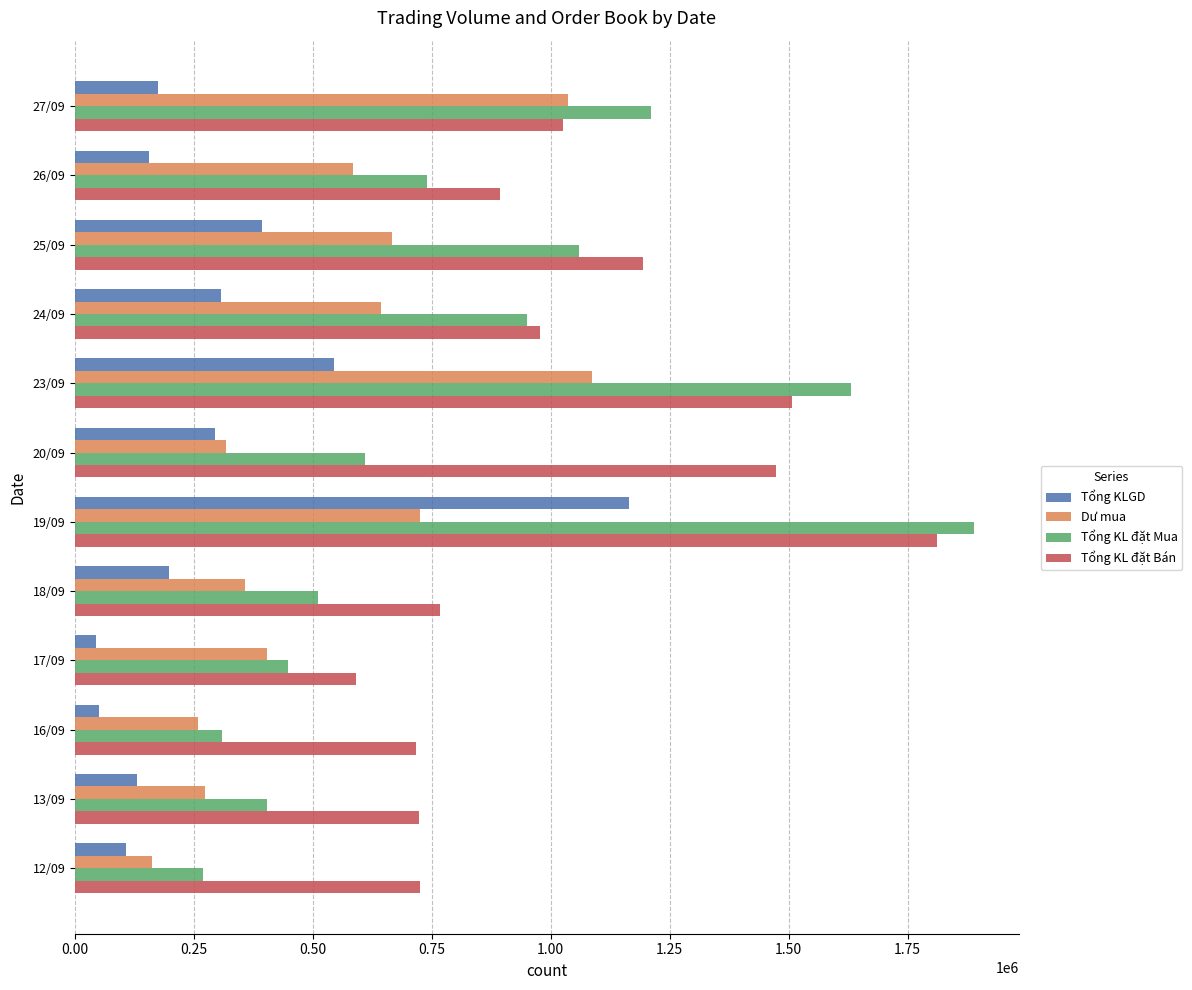

How many data points in Tổng KL đặt Bán are less than 977400?

6